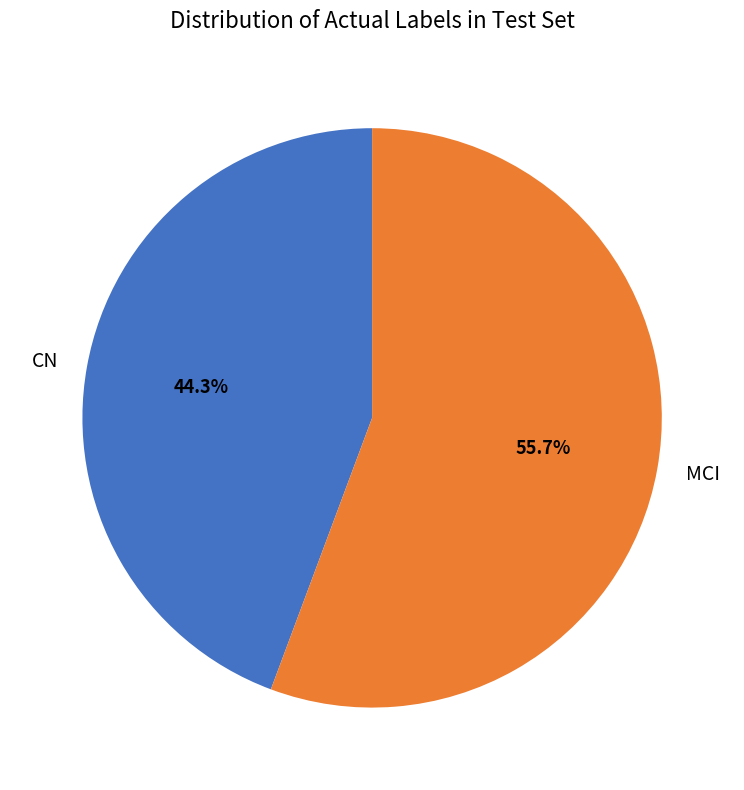

What percentage is the MCI slice, to the nearest percent?

56%